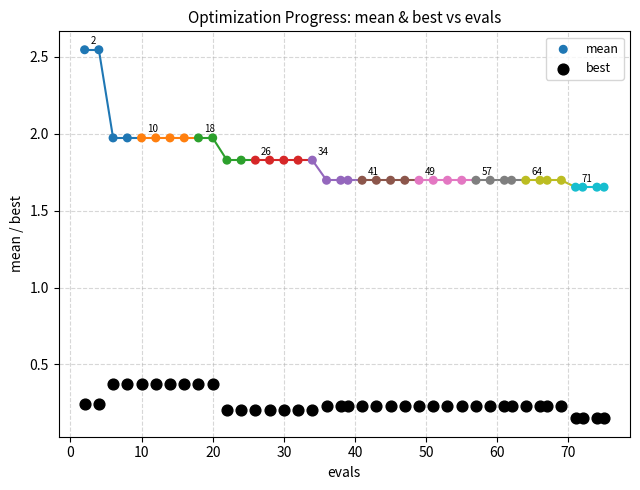

Which series has the widest spread of Y values?

mean